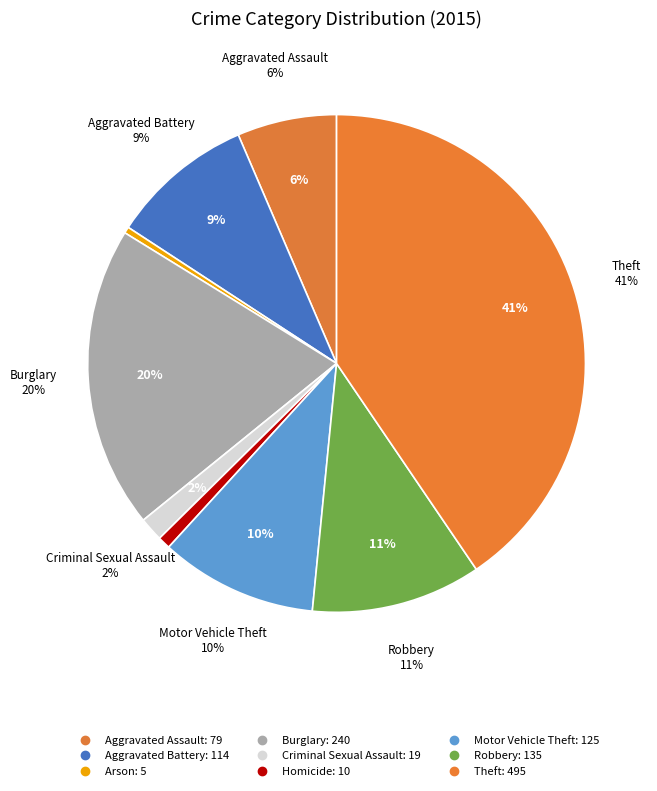

Which category has the biggest portion of the pie?

Theft